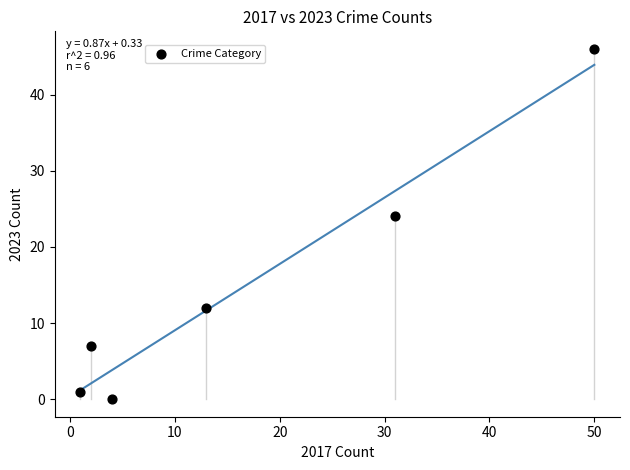

What Y value in the scatter plot is closest to 23?

24